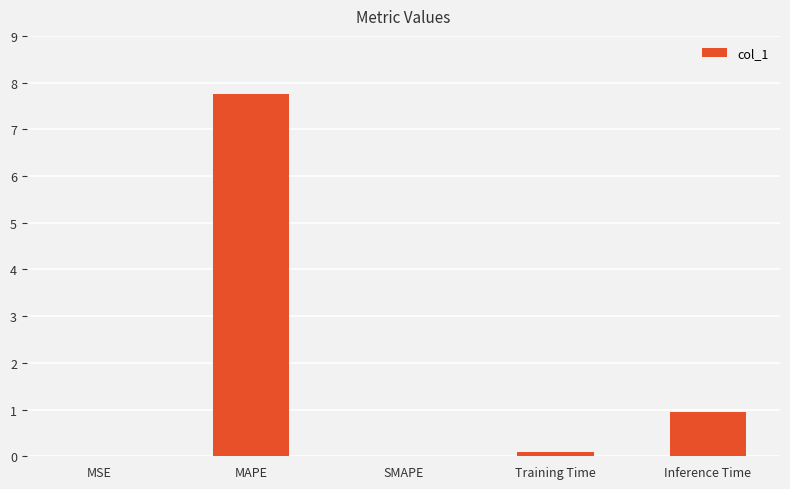

What is the sum of all values?

8.8